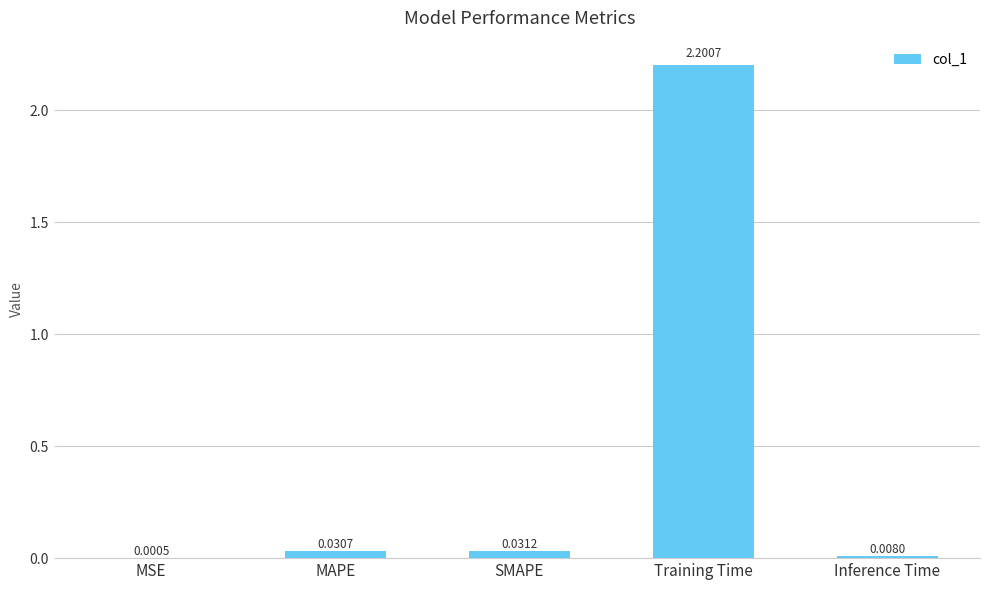

At which category does the chart reach its peak across all series?

Training Time